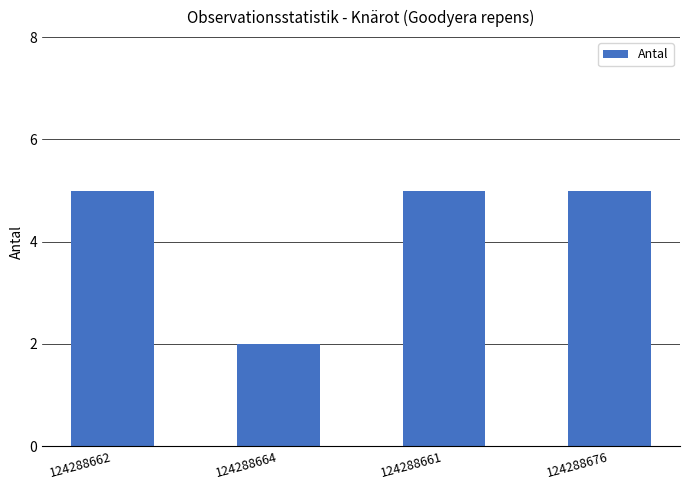

How many values are between 5 and 6?

3